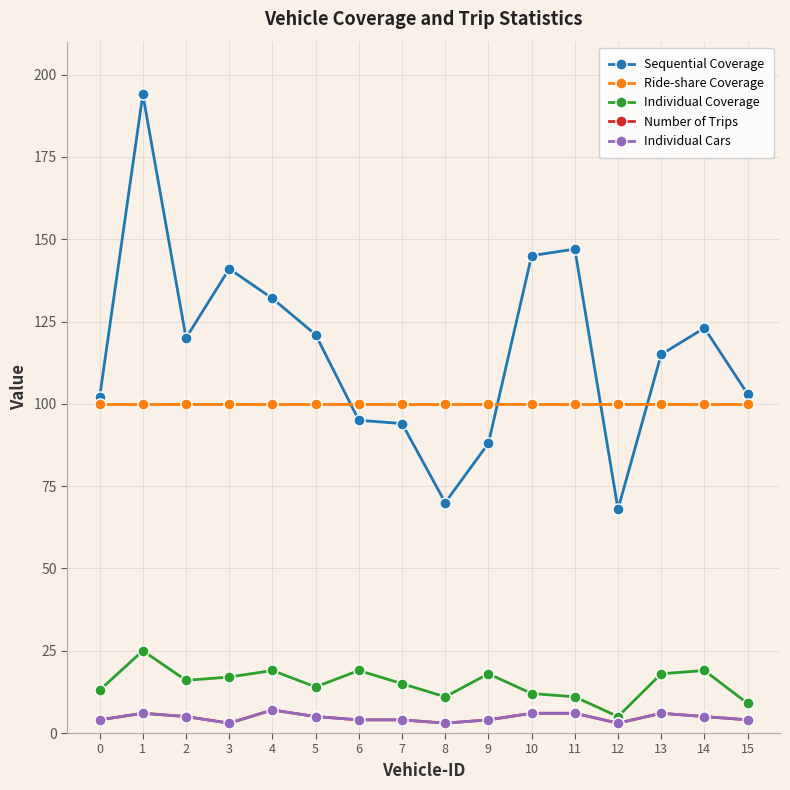

True or false: Individual Coverage and Individual Cars cross at least once.

False